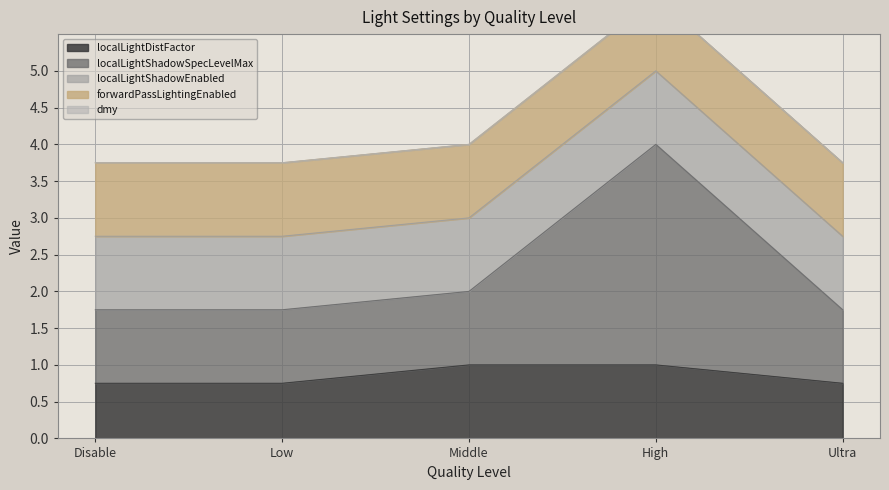

What is the label of the 1st point from the left?

Disable